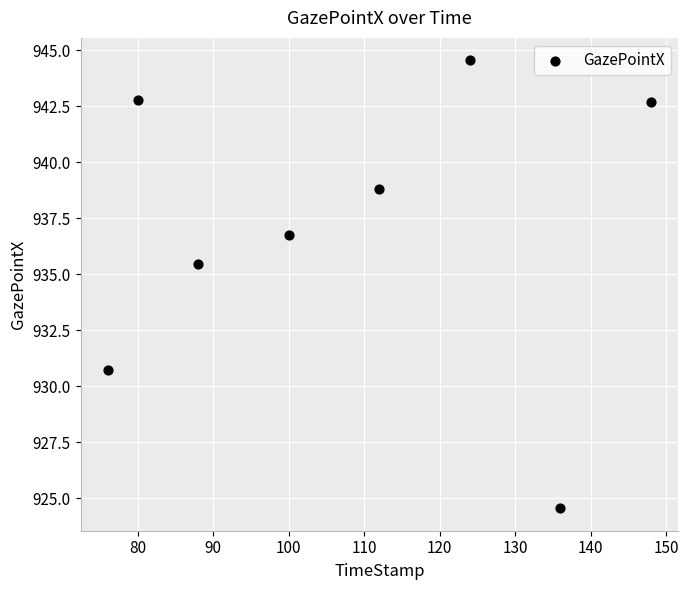

What is the average Y value?

937.0